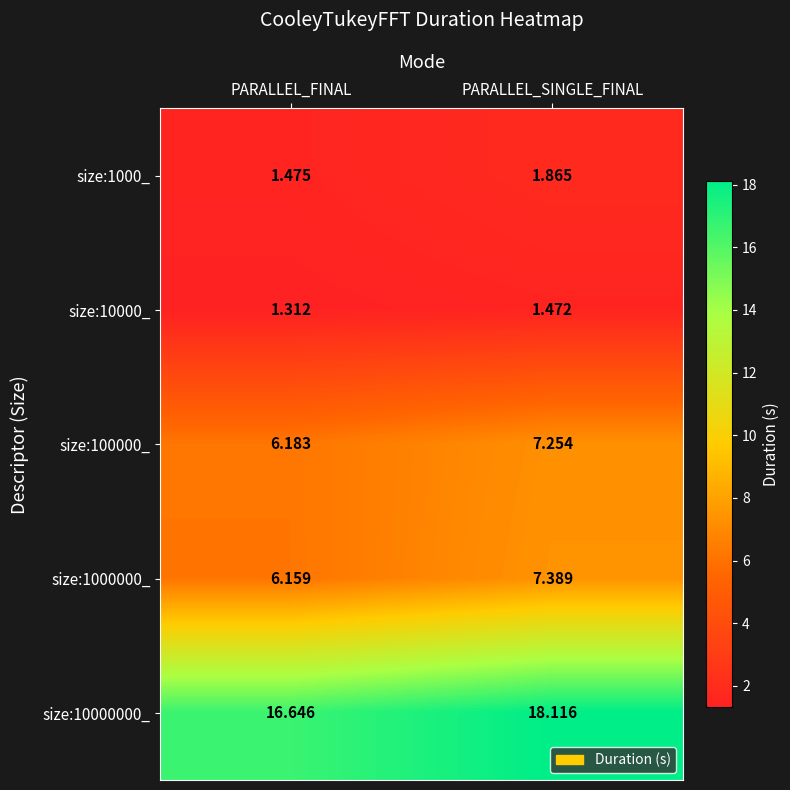

At which category is the sum across all series the highest?

PARALLEL_SINGLE_FINAL